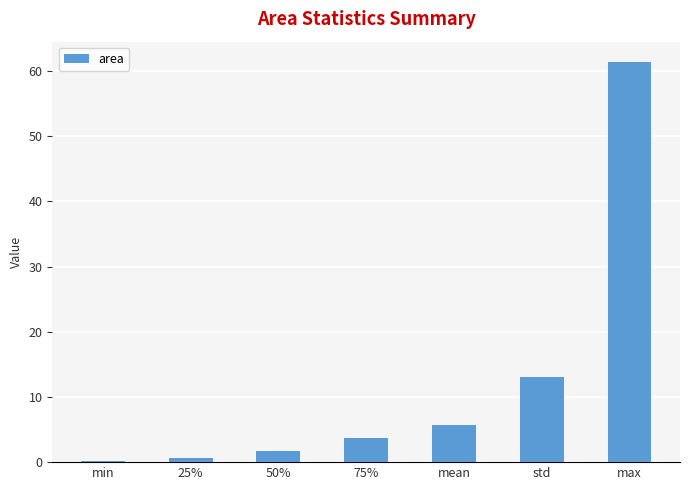

What is the sum of all values?

86.4